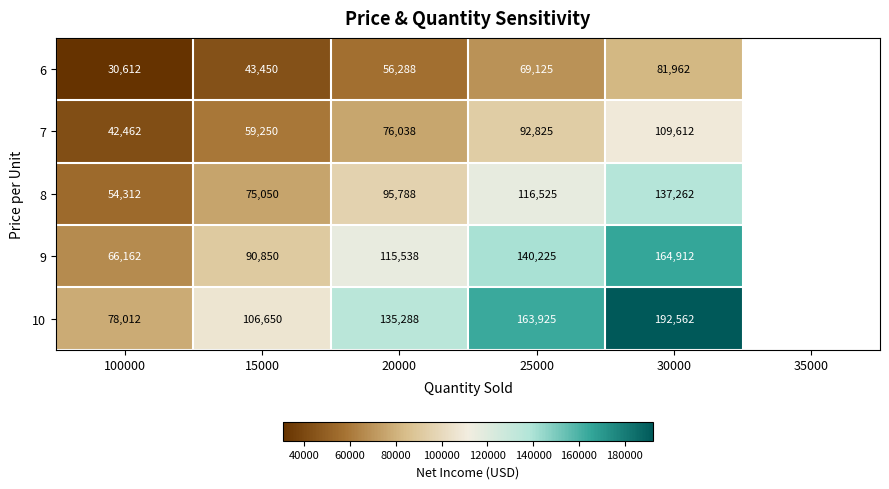

At which label is 10 closest to 135287?

20000